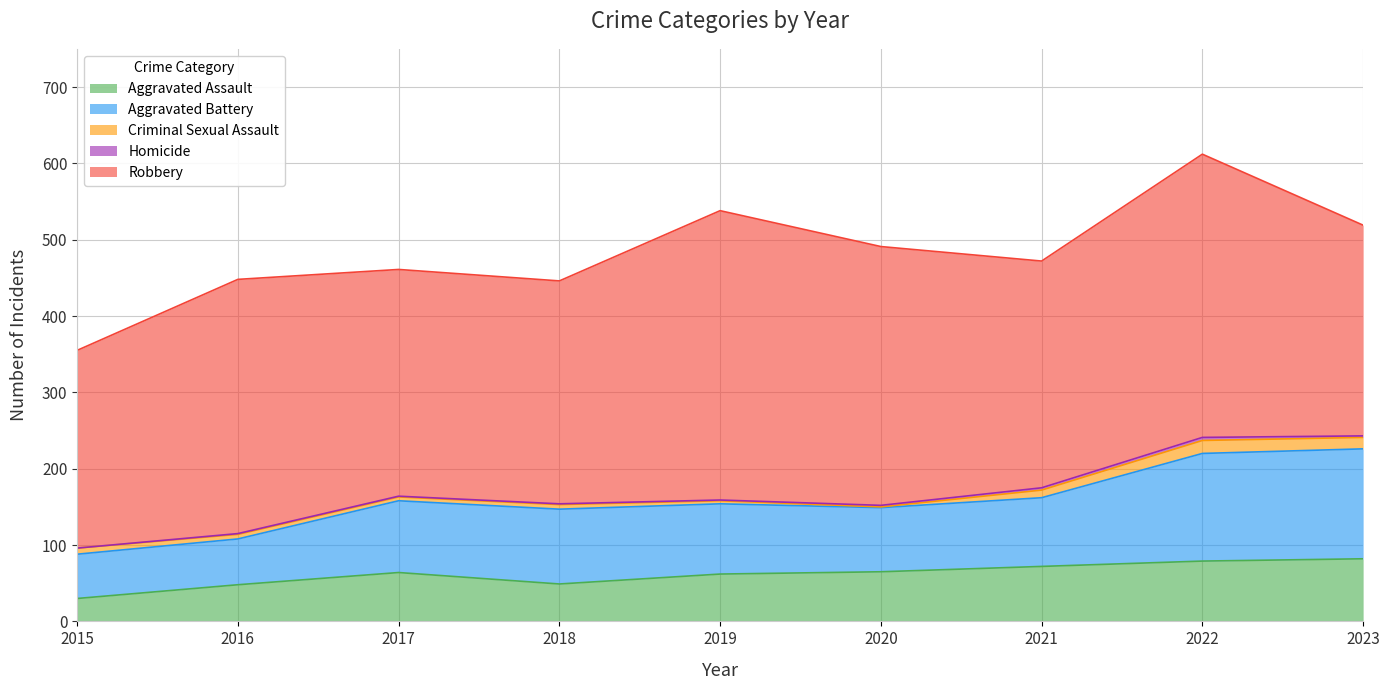

At which label does Aggravated Assault reach its peak?

2023